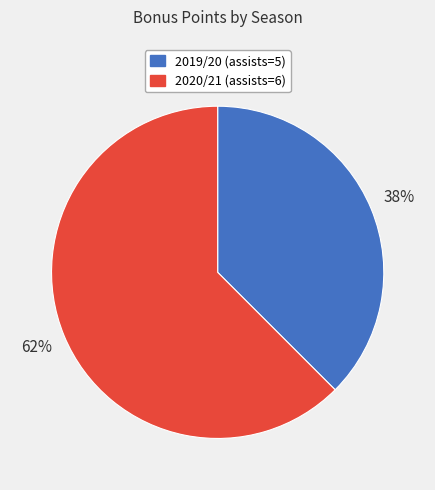

Rank the categories by value from lowest to highest.

2019/20 (assists=5), 2020/21 (assists=6)